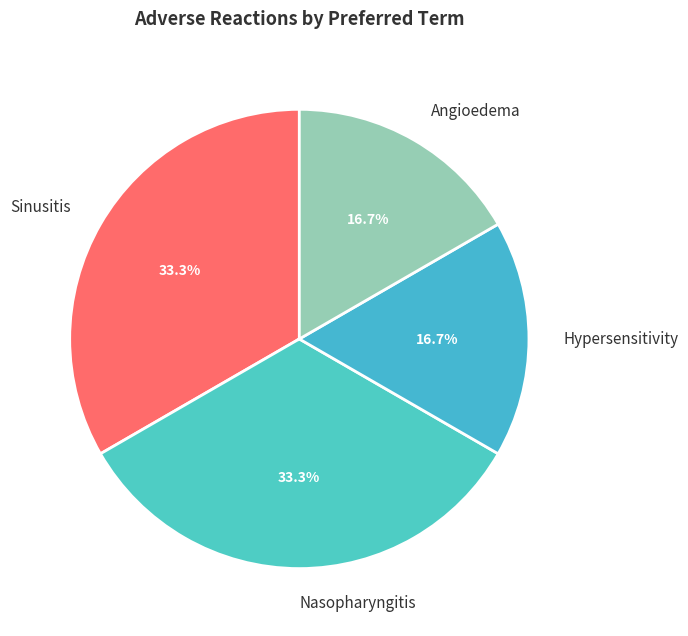

How many segments does this pie chart have?

4